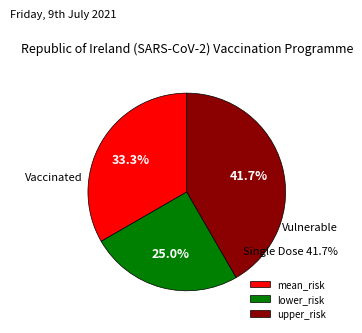

How many segments does this pie chart have?

3